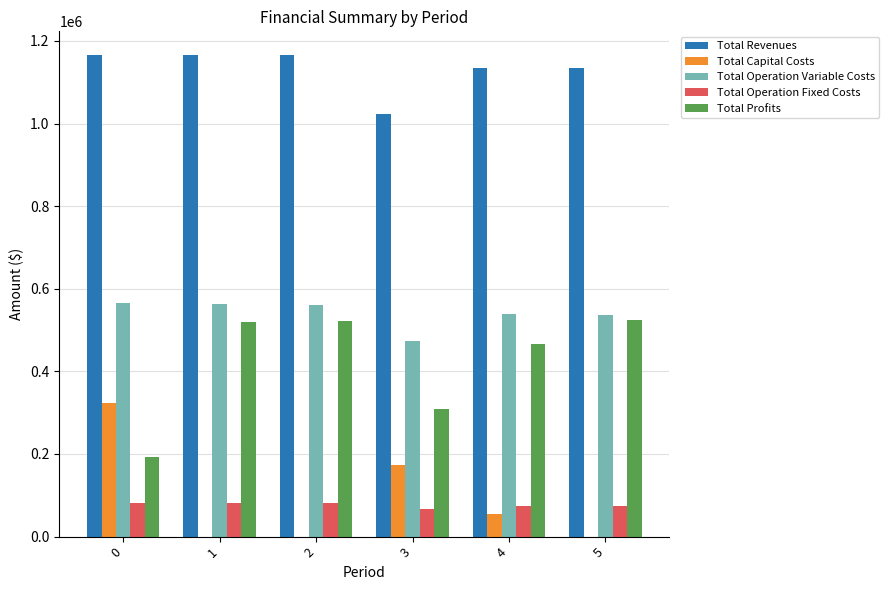

What is the maximum value for Total Operation Variable Costs?

565203.8